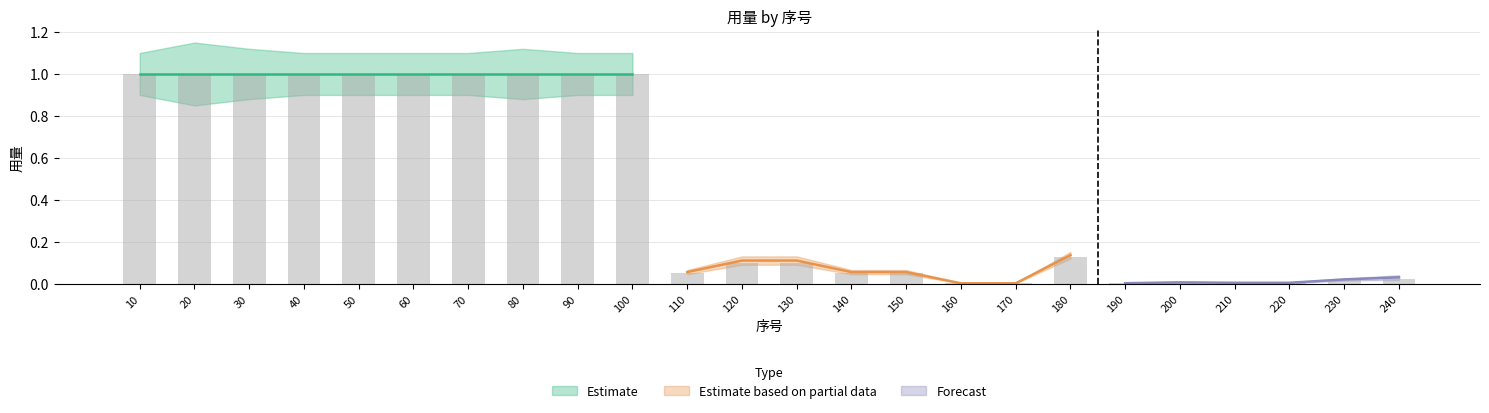

Are the bars horizontal?

No